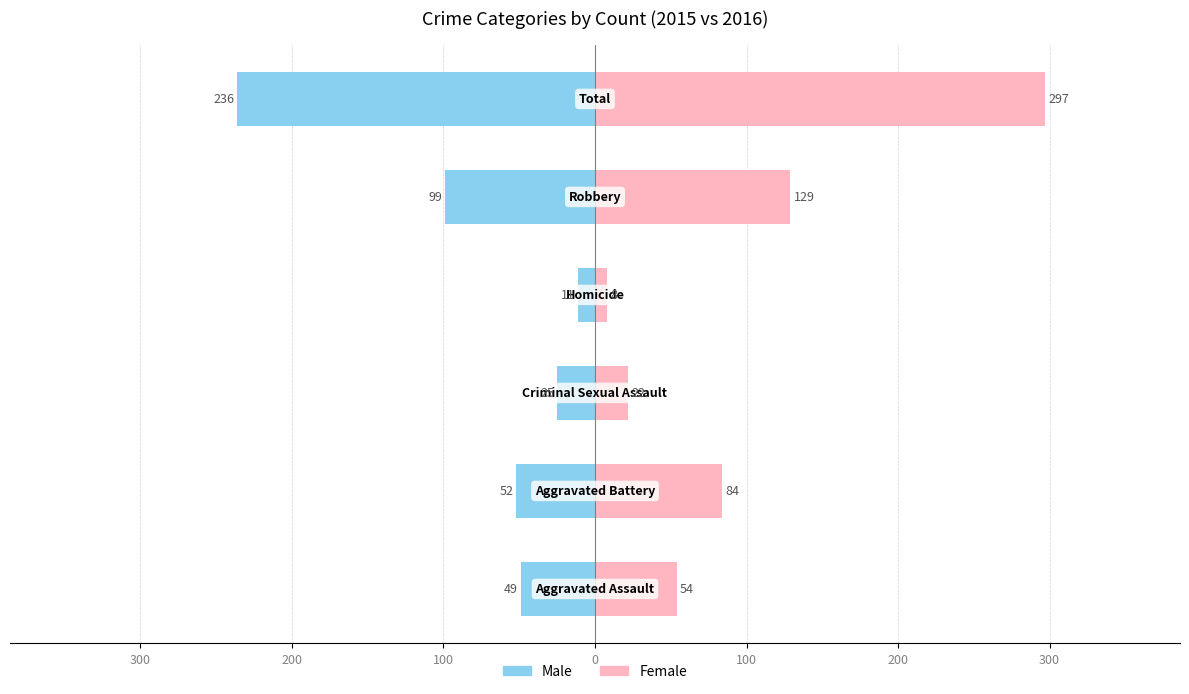

Rank the series by their maximum value, from lowest to highest.

Male, Female